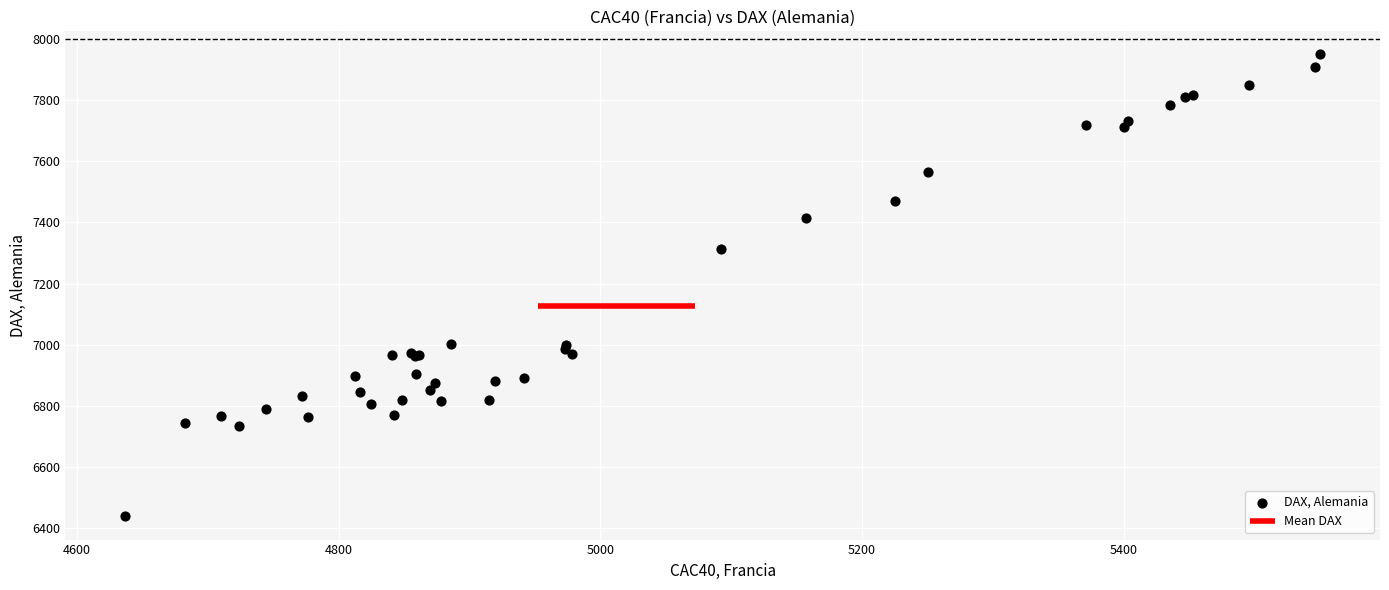

What Y value in the scatter plot is closest to 7194?

7314.2